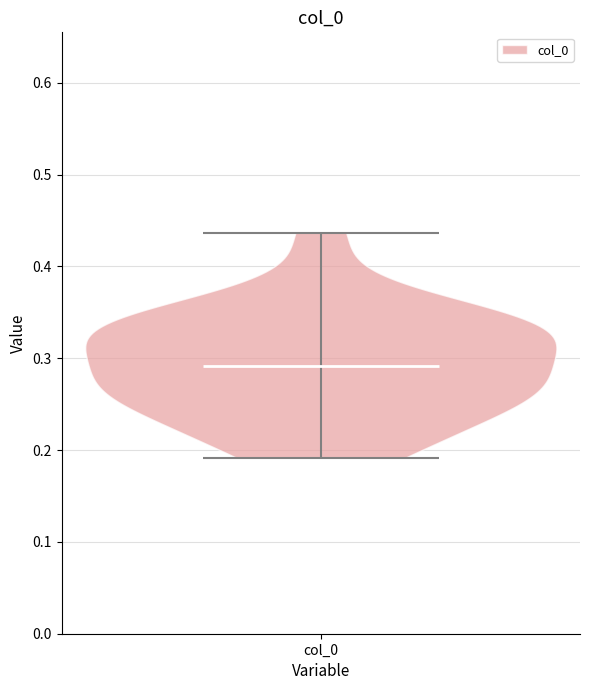

Read this violin plot against the y-axis: where its median line is, and the lowest and highest points the violin reaches. The values are not printed on the chart, so give them approximately, as read against the axis.

median line 0.29, lowest point 0.19, highest point 0.44